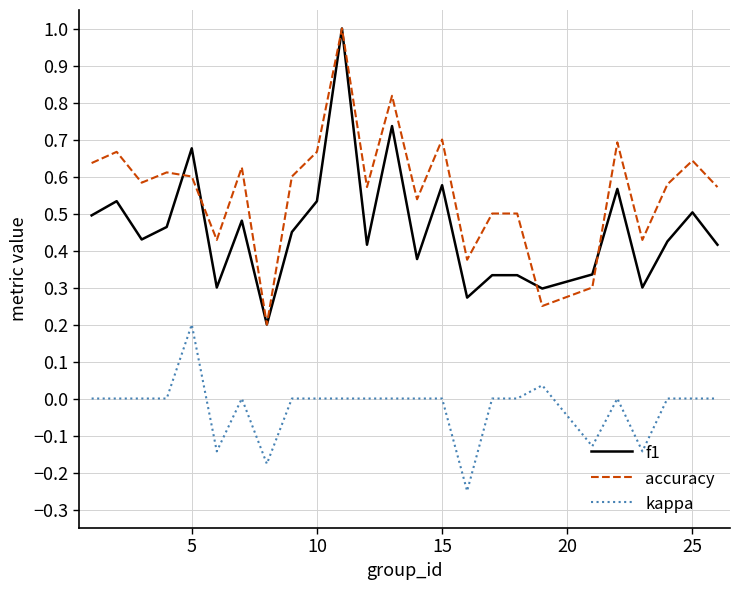

True or false: accuracy and kappa cross at least once.

False